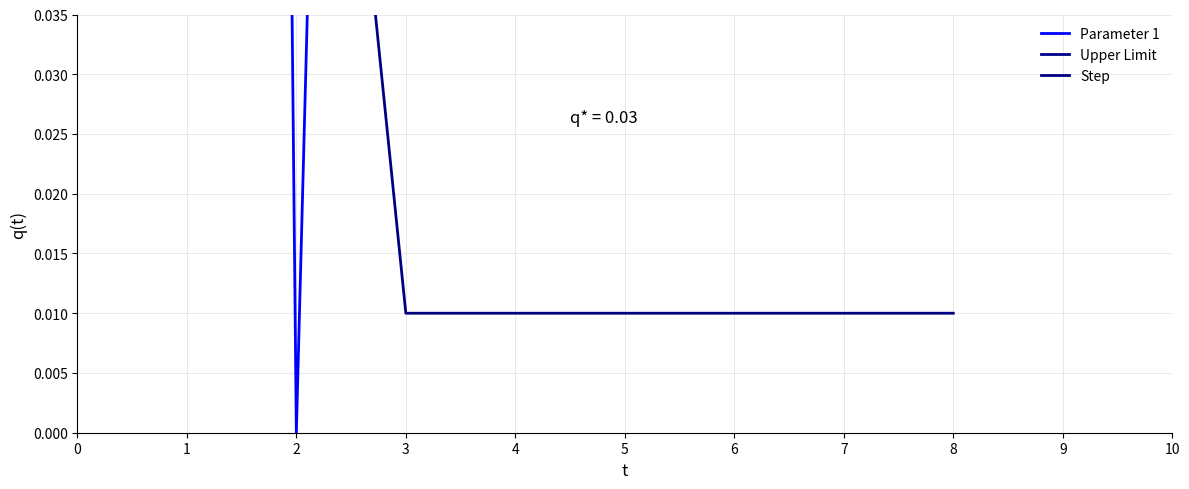

Which has a higher value, 8 or 3?

3